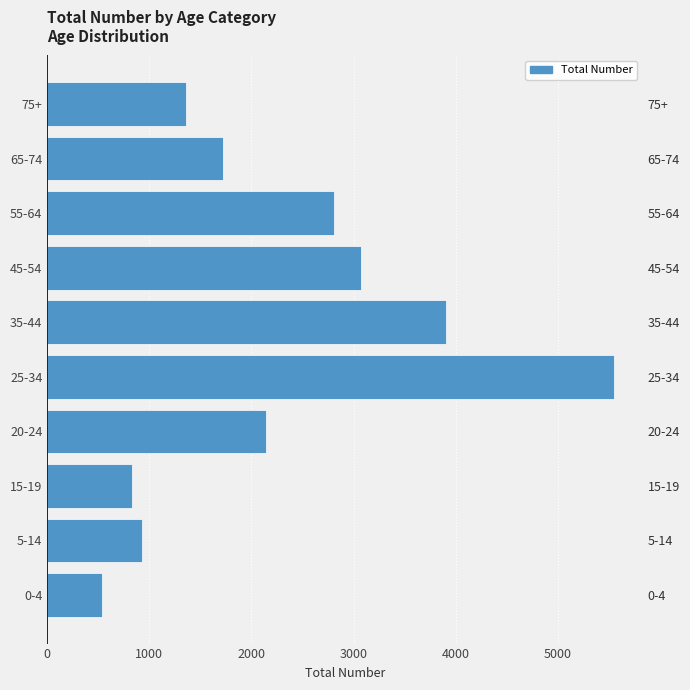

What is the smallest value displayed?

535